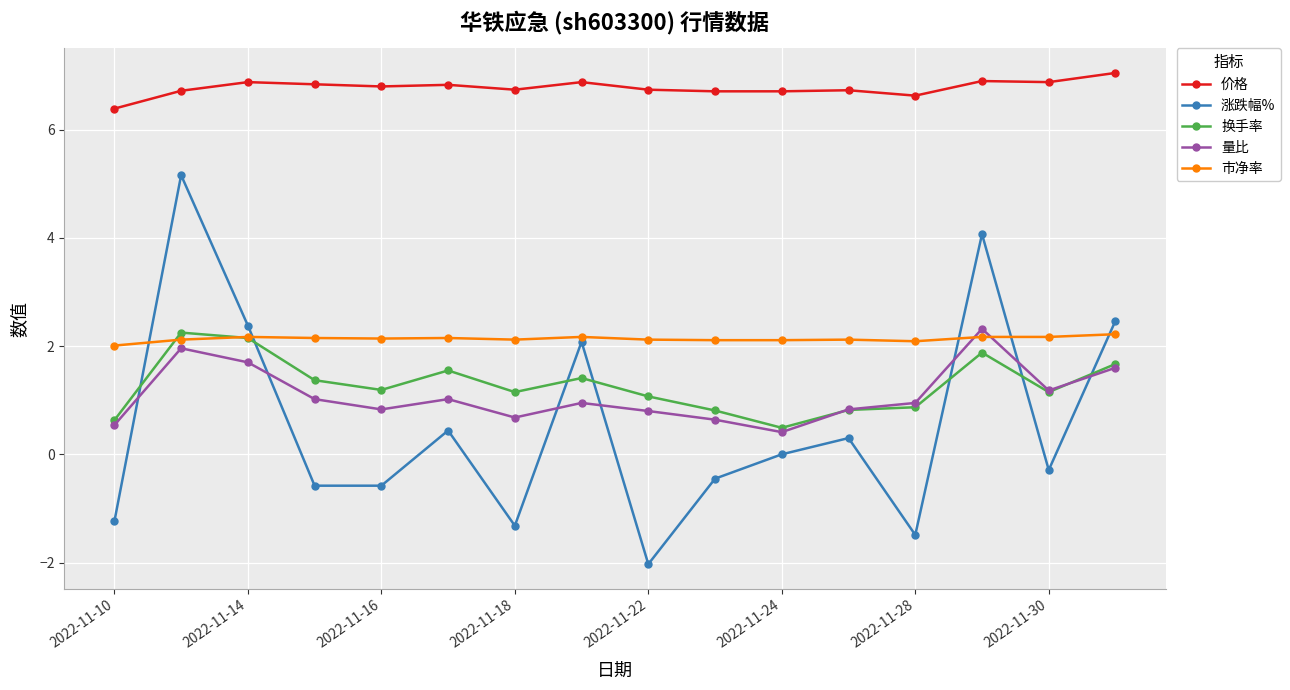

True or false: 换手率 and 价格 intersect in this chart.

False